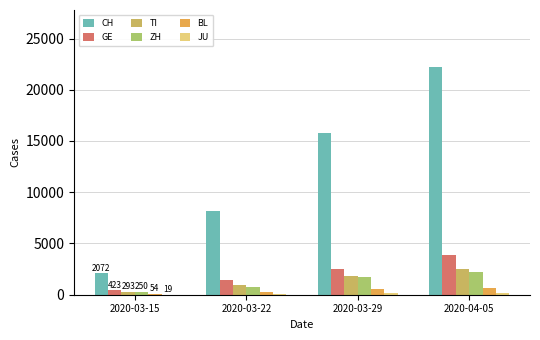

What is the difference between the ZH values at 2020-03-15 and 2020-04-05?

1987